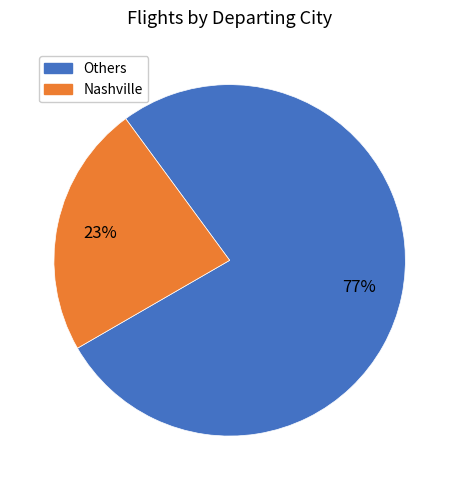

To the nearest percent, what is the average slice percentage?

50%